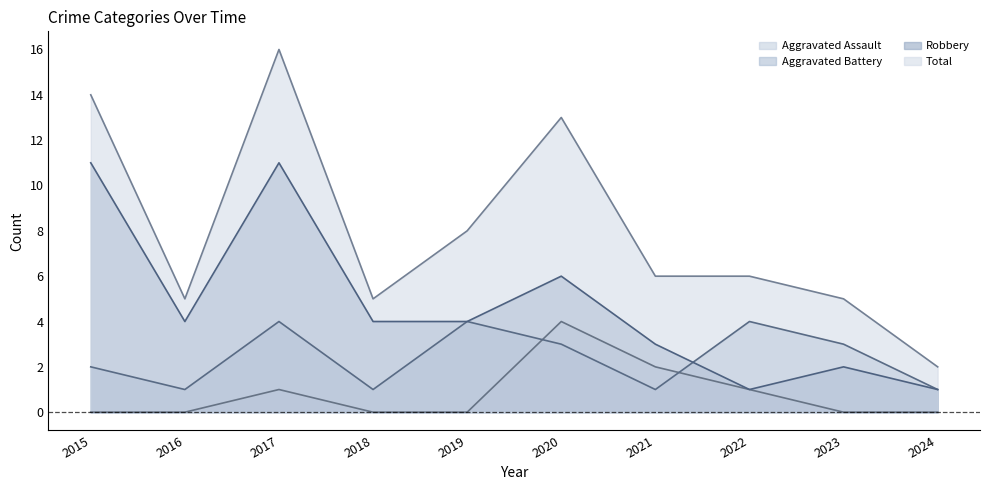

Is it true that Total equals 5 at 2018?

True